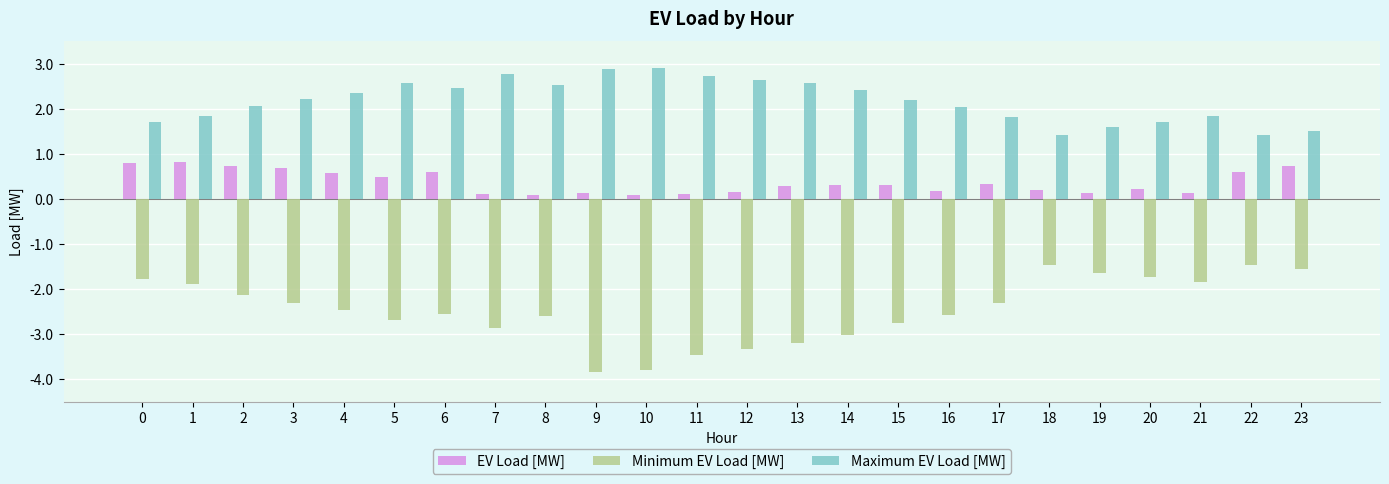

At how many categories does at least one series exceed 0?

24